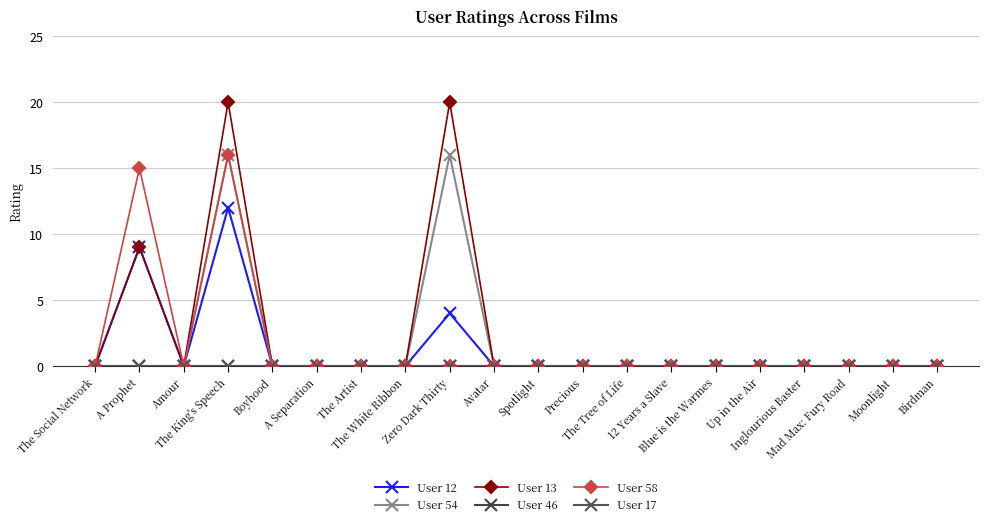

Rank the categories by User 12 value from lowest to highest.

The Social Network, Amour, Boyhood, A Separation, The Artist, The White Ribbon, Avatar, Spotlight, Precious, The Tree of Life, 12 Years a Slave, Blue is the Warmes, Up in the Air, Inglourious Baster, Mad Max: Fury Road, Moonlight, Birdman, Zero Dark Thirty, A Prophet, The King's Speech